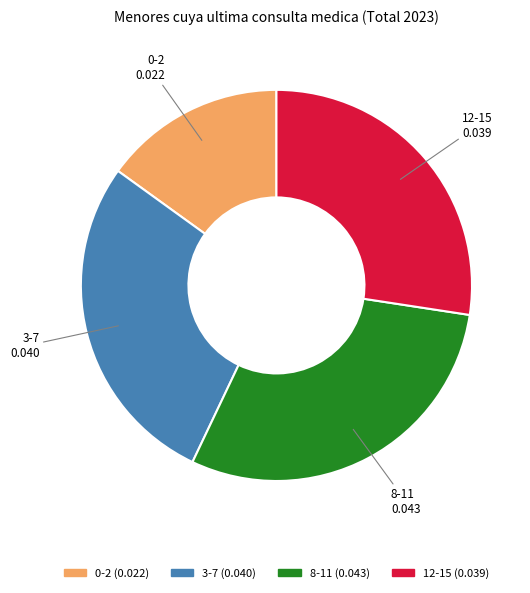

Do 8-11 and 12-15 together represent more than half of the pie?

Yes